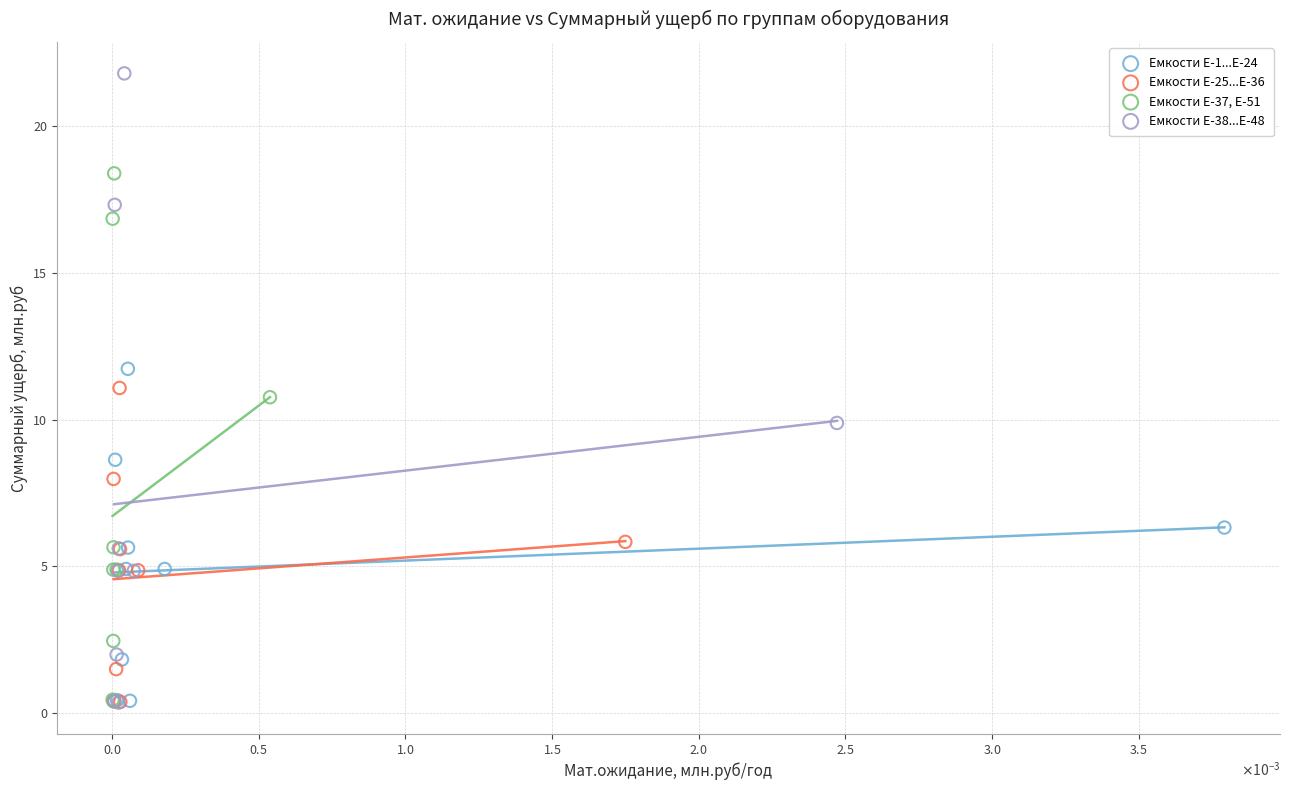

Which series contains the highest Y value?

Емкости Е-38...Е-48